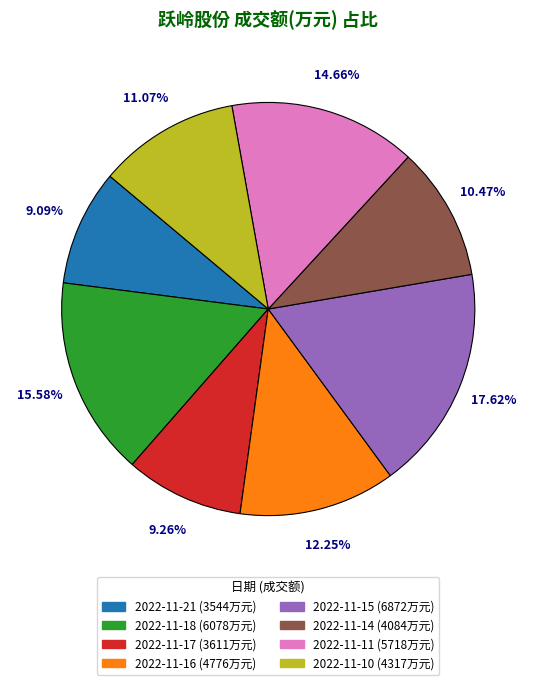

To the nearest percent, what is the combined percentage of 2022-11-11 and 2022-11-18?

30%